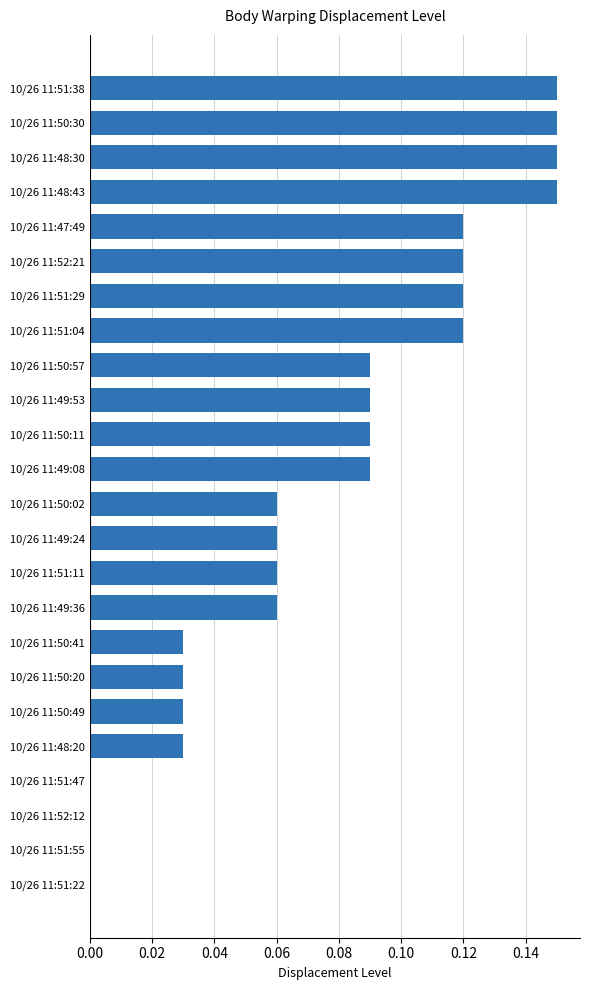

What is the sum of all values?

1.8